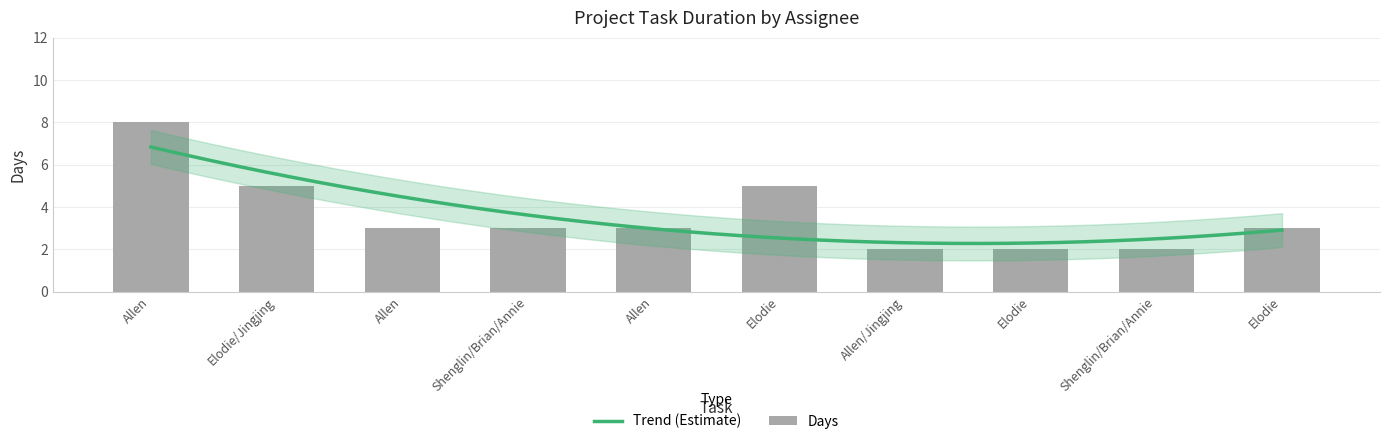

What is the label of the 7th bar from the left?

Allen/Jingjing